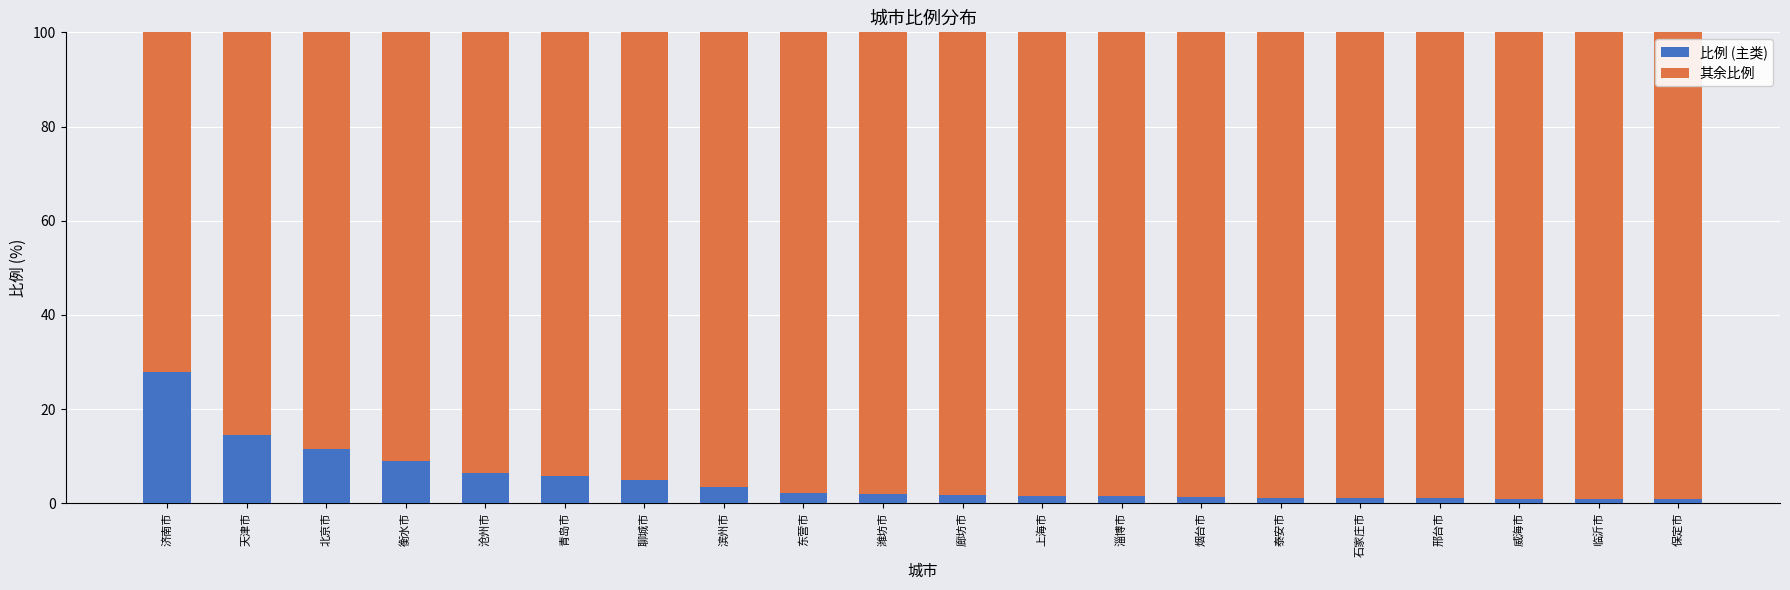

At which label does 比例 (主类) reach its peak?

济南市